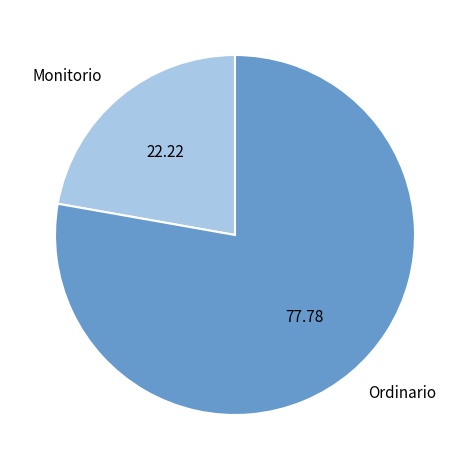

The Ordinario slice represents 78% of the pie. True or false?

True